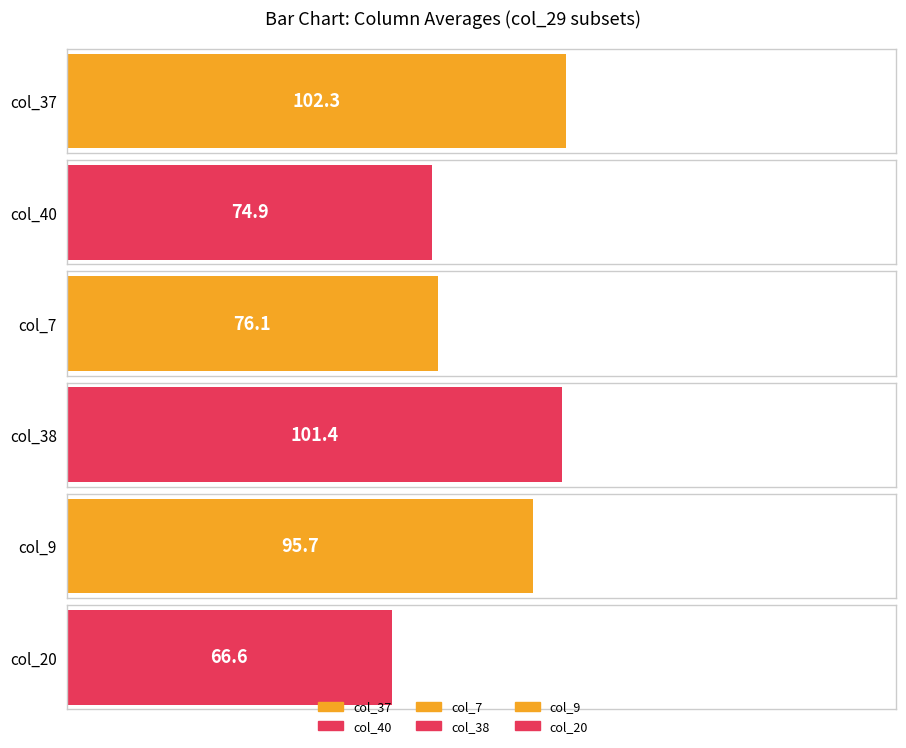

How many distinct data groups are displayed?

6